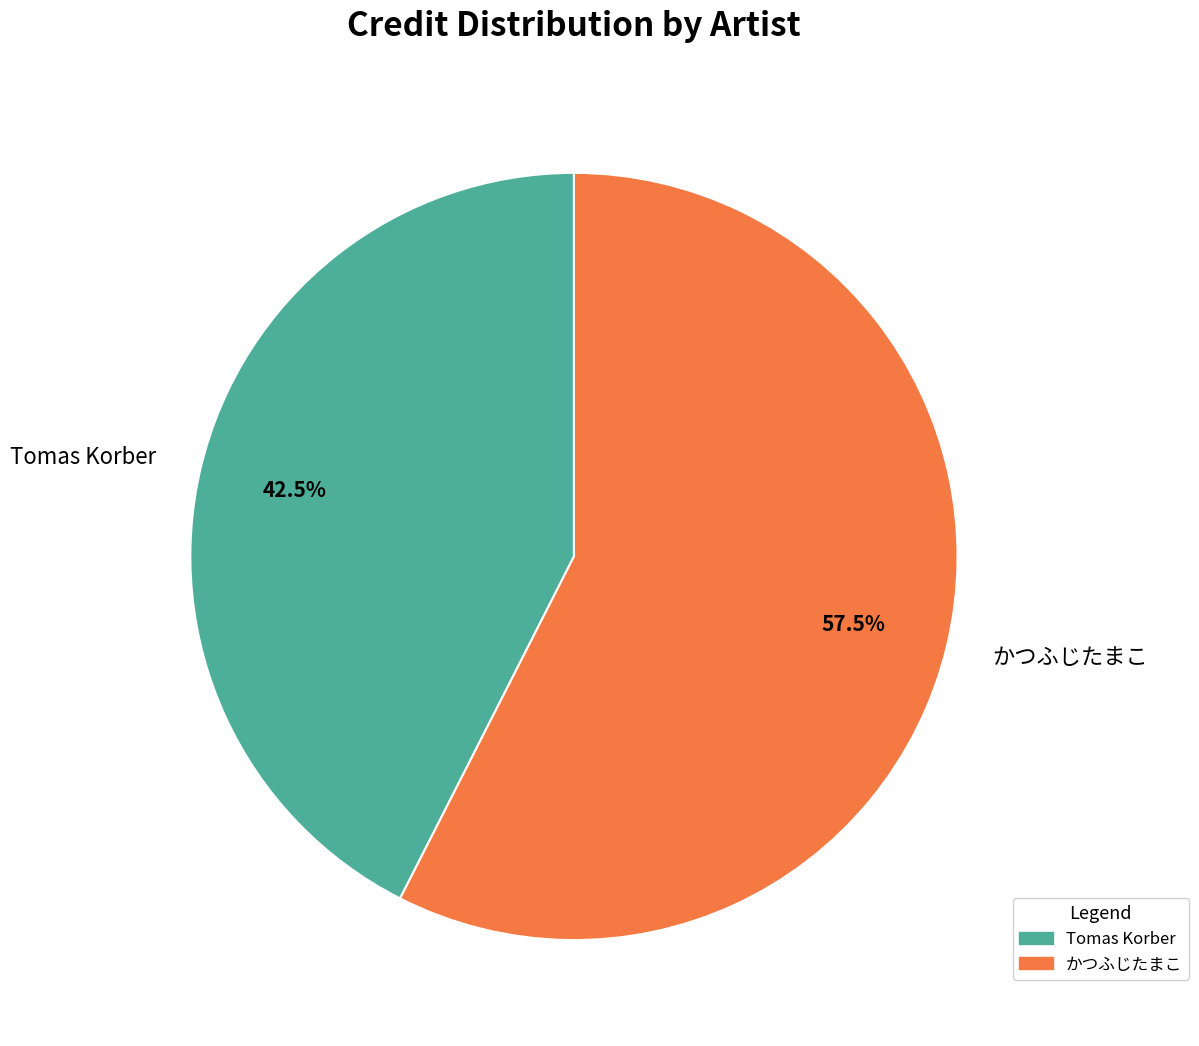

Which has a higher value, Tomas Korber or かつふじたまこ?

かつふじたまこ